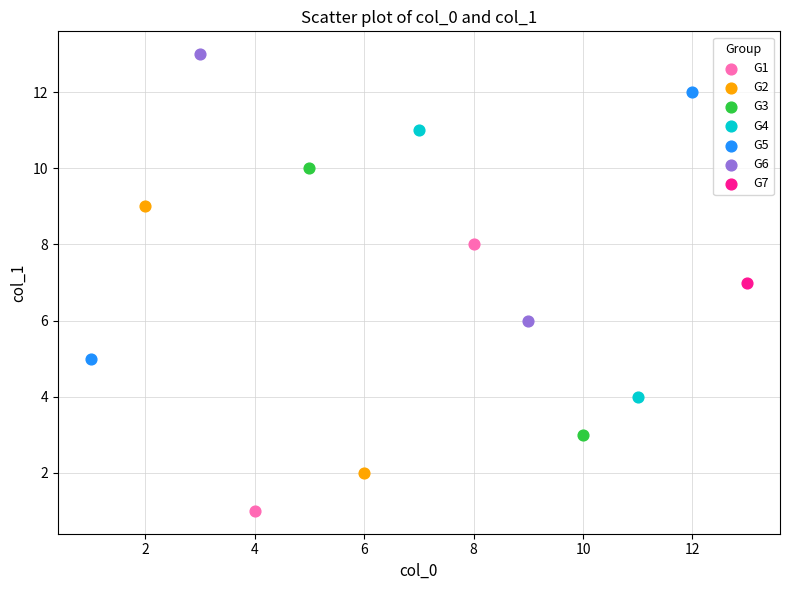

What are all the series names shown in the legend?

G1, G2, G3, G4, G5, G6, G7